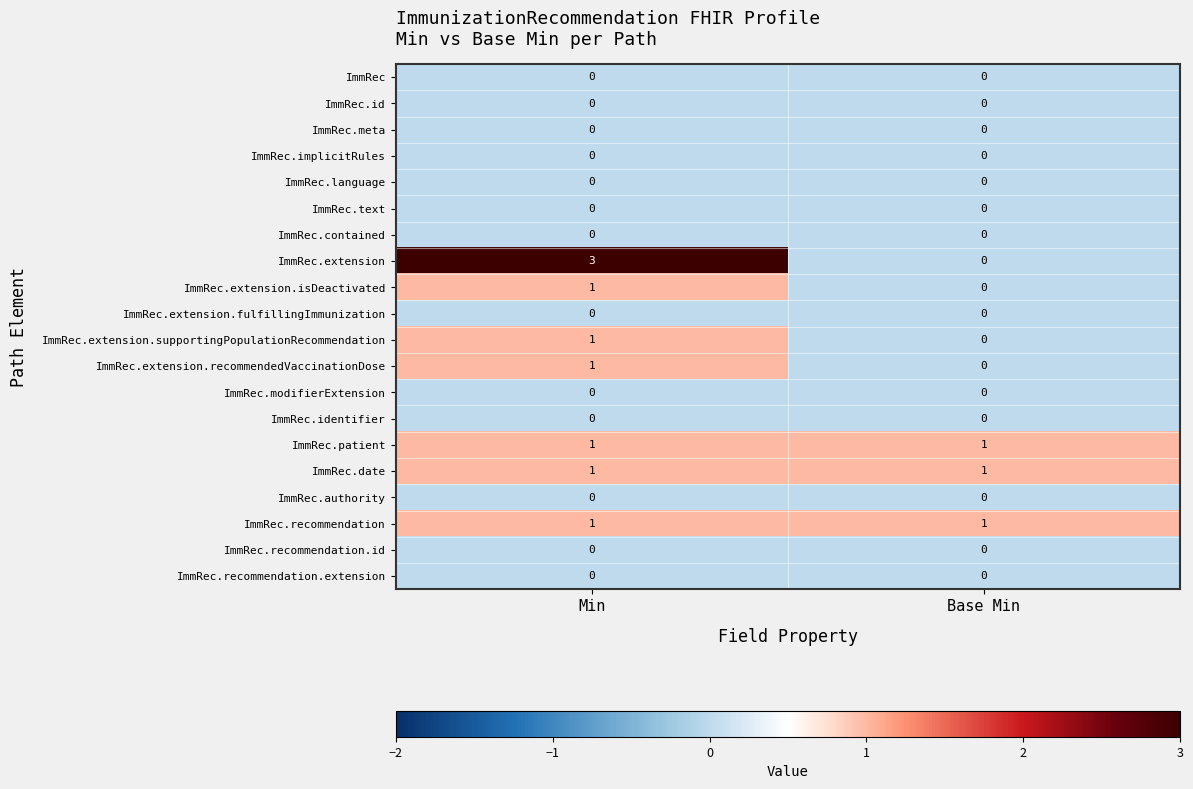

At which label is ImmRec.extension closest to 1?

Base Min